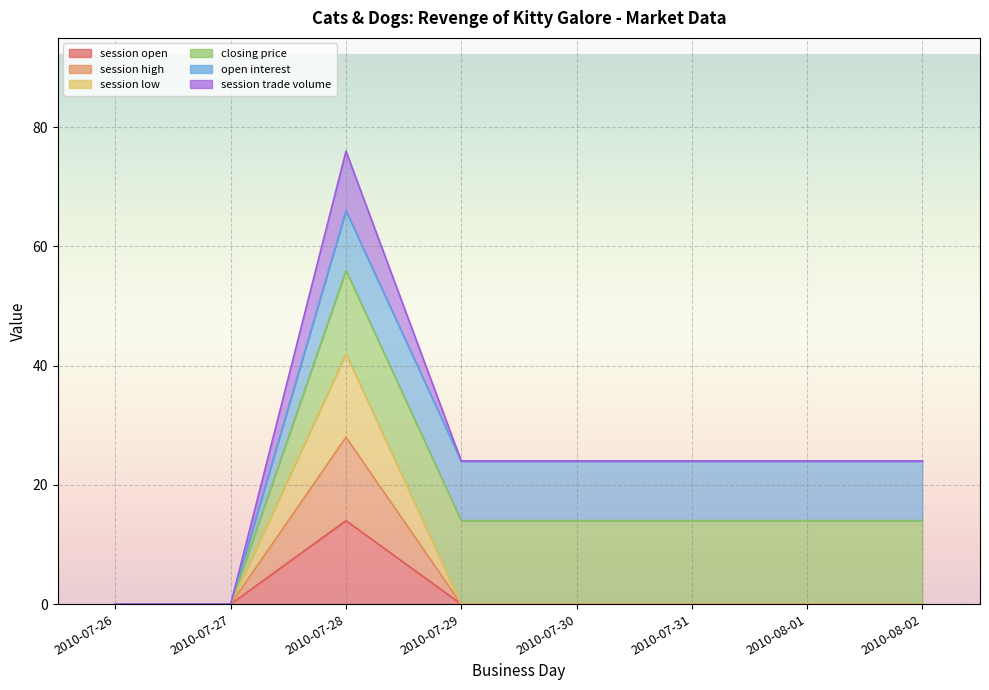

What is the label of the 4th point from the left?

2010-07-29